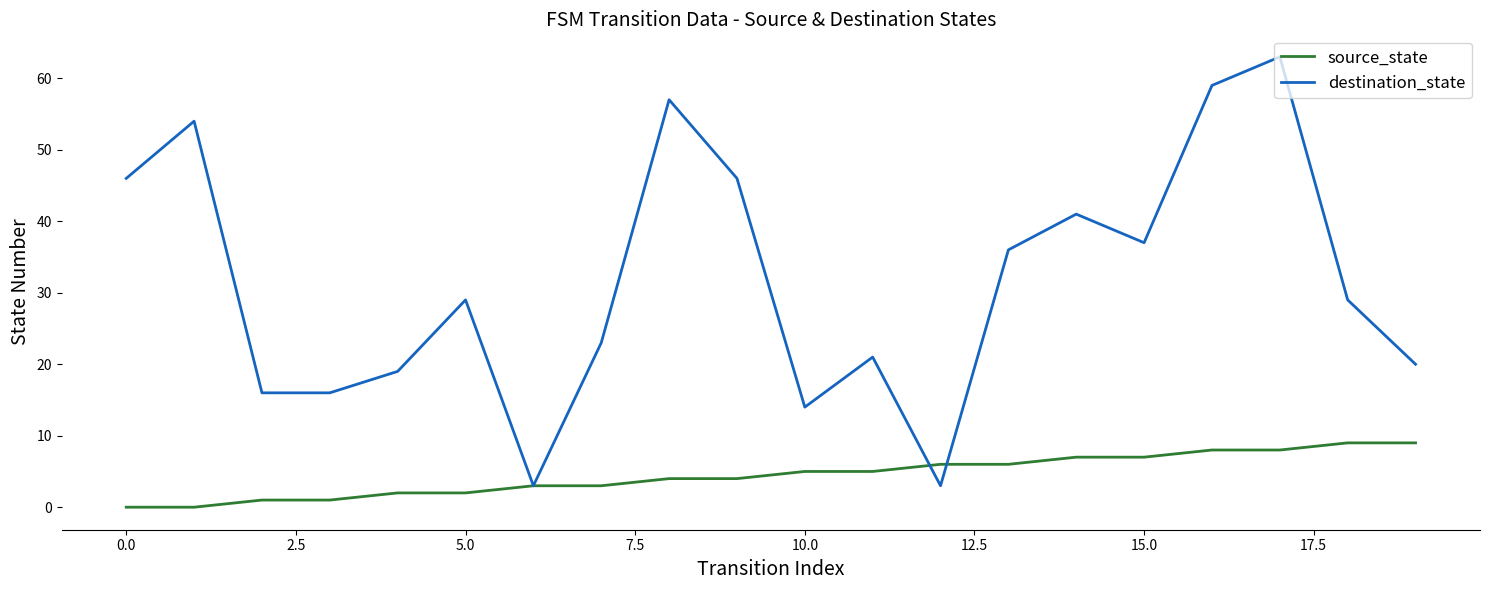

Which series has the widest spread of values?

destination_state